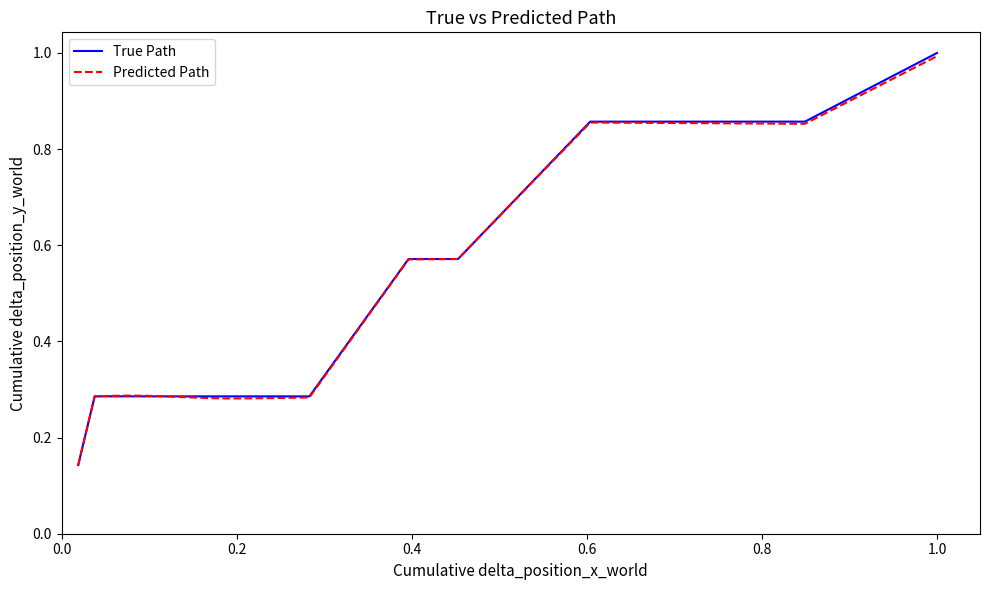

Which series has the largest range (max minus min)?

True Path